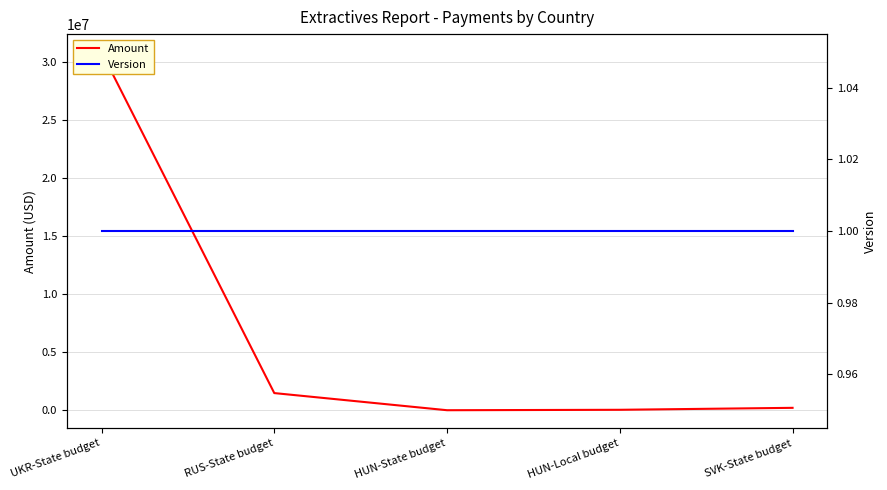

How many times do Amount and Version cross each other?

2